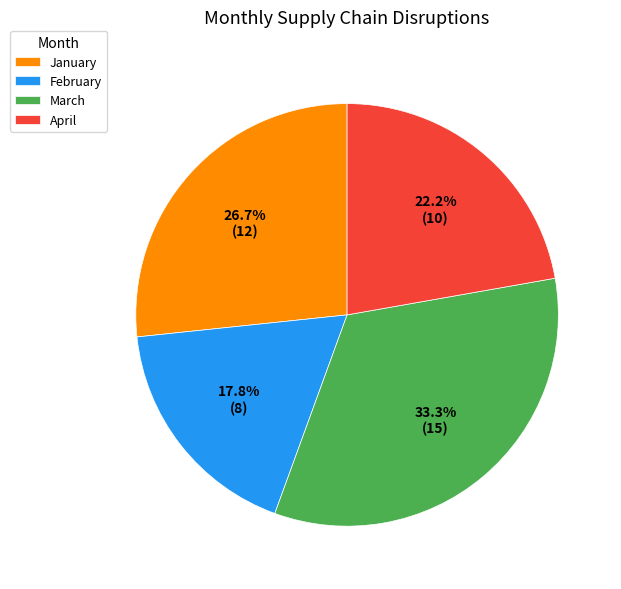

To the nearest percent, what portion does February represent?

18%